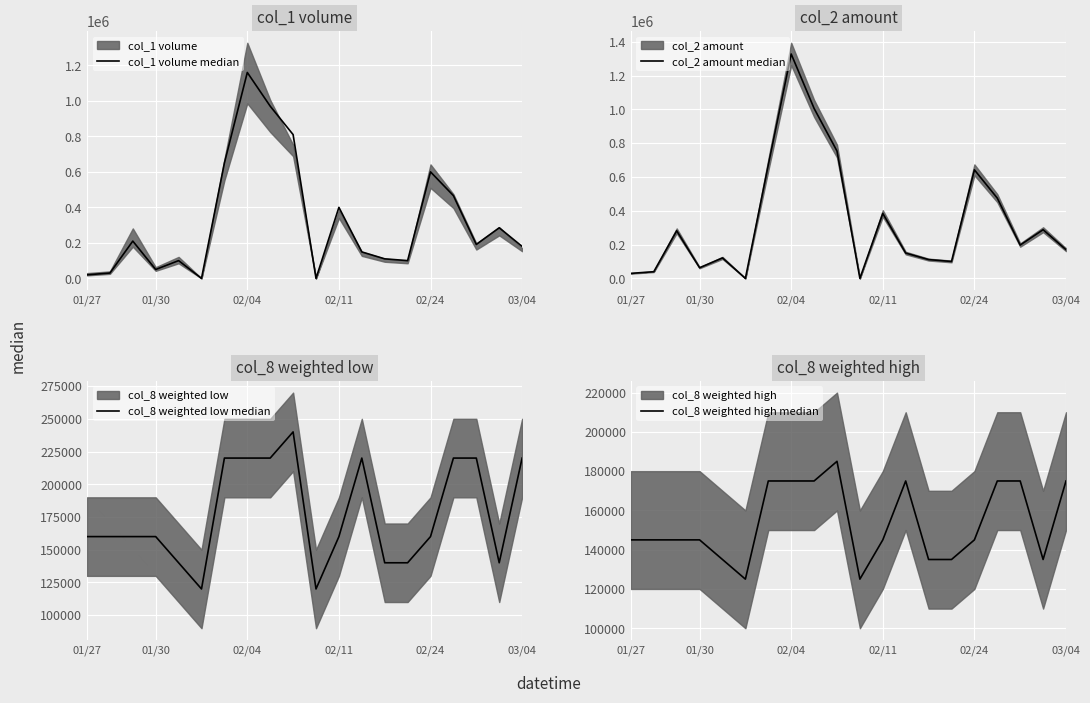

At which category is the sum across all series the highest?

02/04